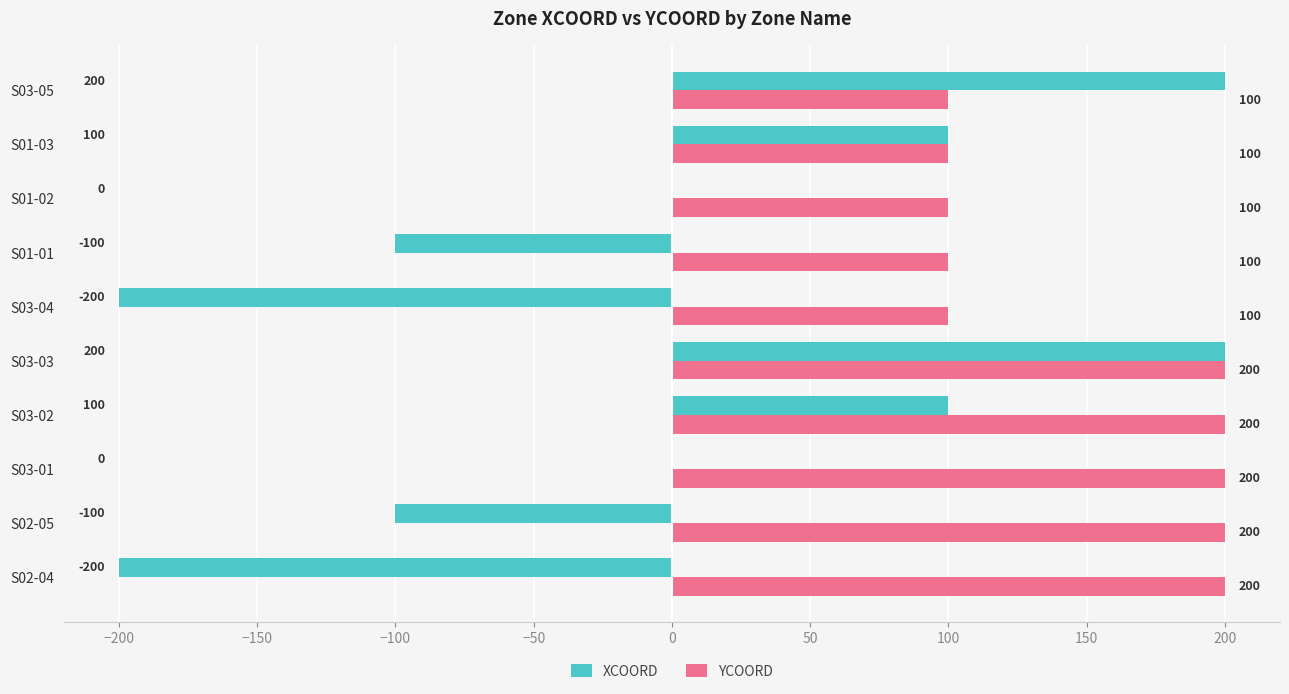

What is the total value across all series at S03-03?

400